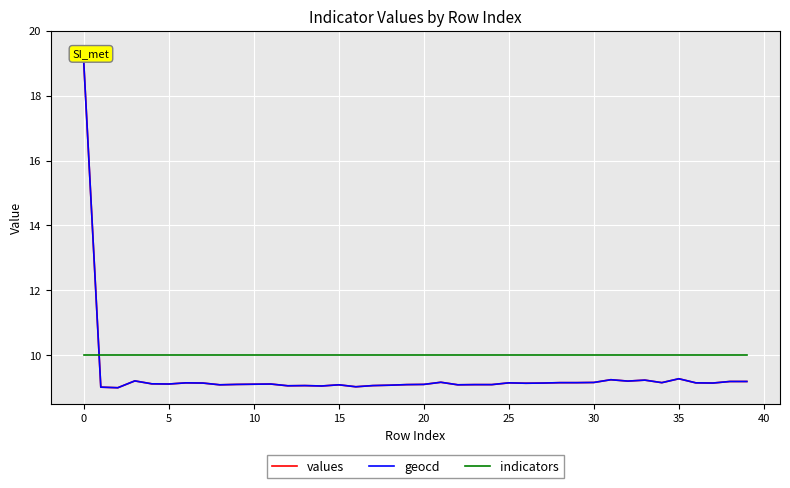

Which series has the largest total across all categories?

indicators